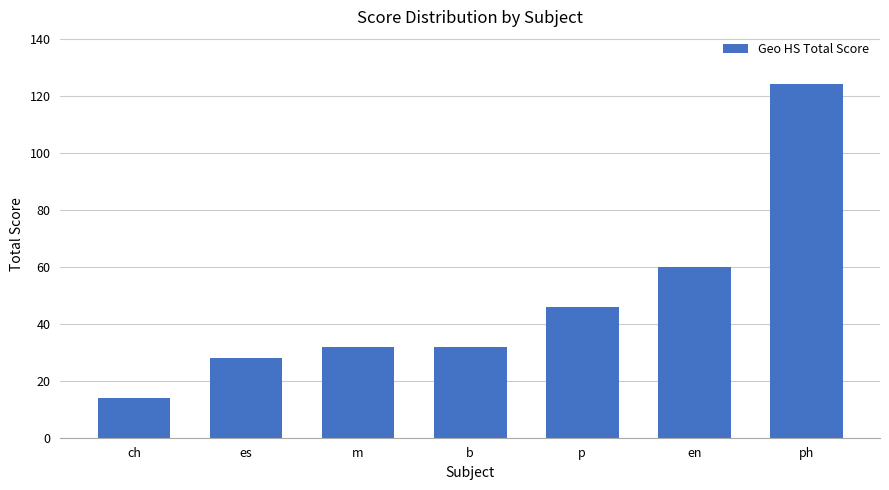

What is the label of the 5th bar from the left?

p